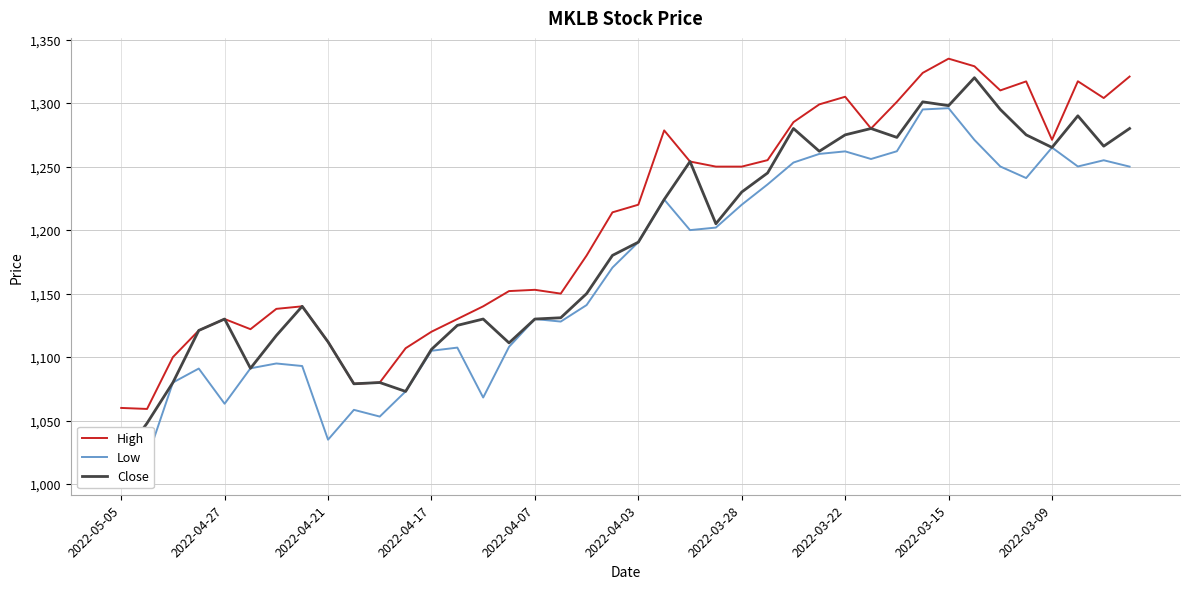

What is the minimum value for High?

1059.2